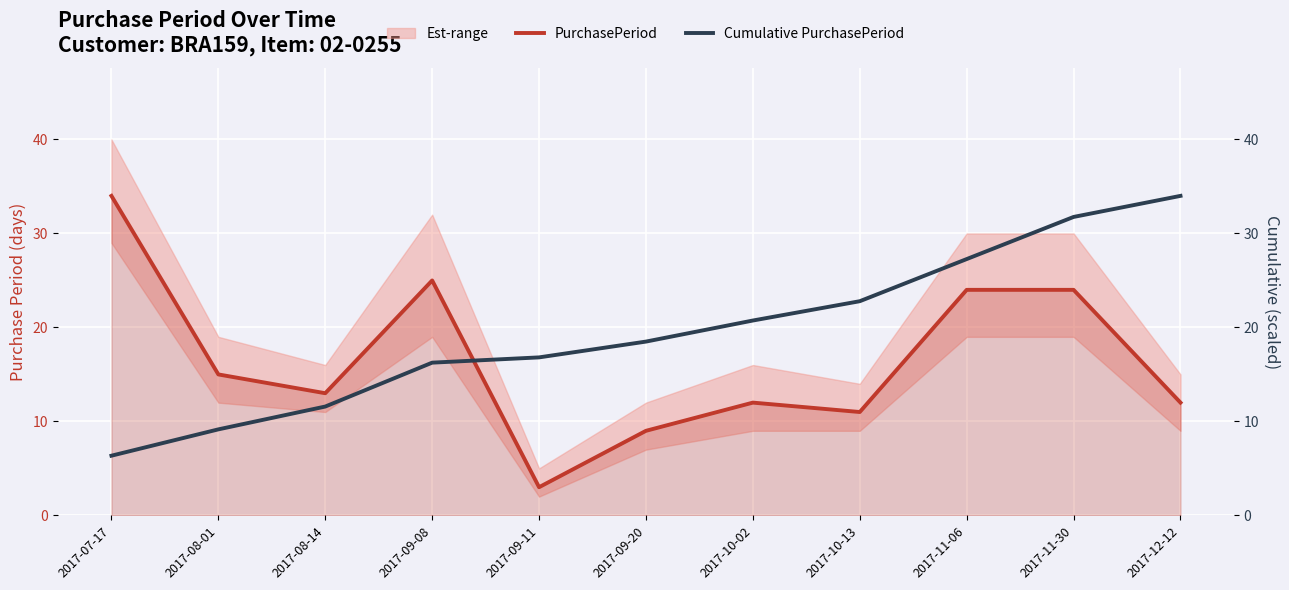

Reading right to left, transcribe all the data shown in this chart.

PurchasePeriod: 2017-12-12=12.0	2017-11-30=24.0	2017-11-06=24.0	2017-10-13=11.0	2017-10-02=12.0	2017-09-20=9.0	2017-09-11=3.0	2017-09-08=25.0	2017-08-14=13.0	2017-08-01=15.0	2017-07-17=34.0
Cumulative PurchasePeriod: 2017-12-12=34.0	2017-11-30=31.8	2017-11-06=27.3	2017-10-13=22.8	2017-10-02=20.7	2017-09-20=18.5	2017-09-11=16.8	2017-09-08=16.3	2017-08-14=11.6	2017-08-01=9.2	2017-07-17=6.4